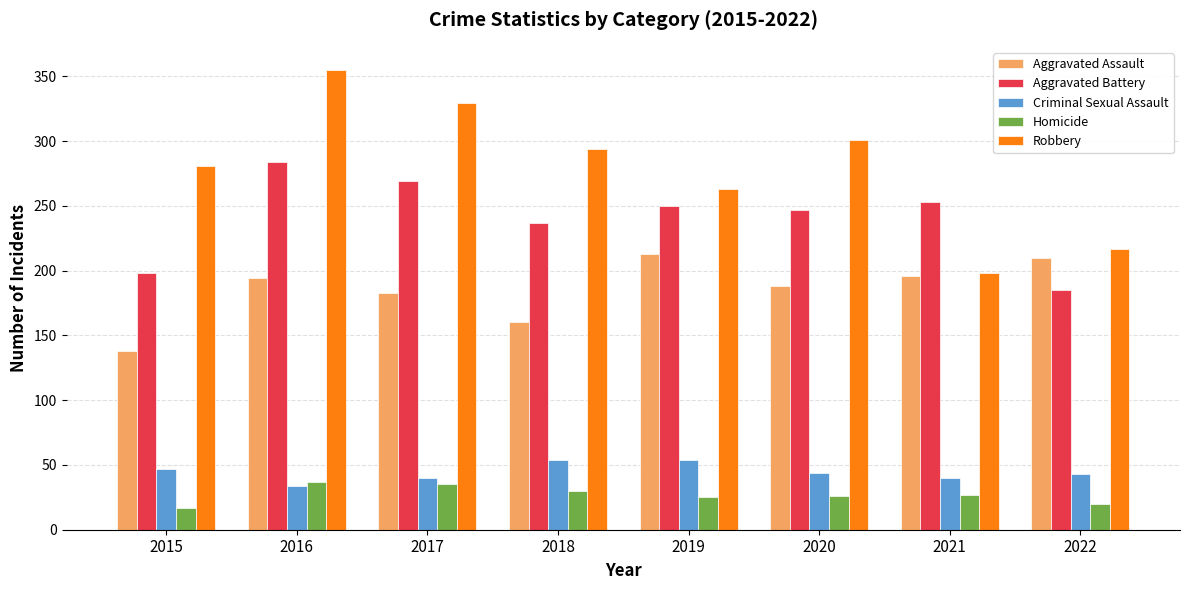

What is the total value across all series at 2016?

904